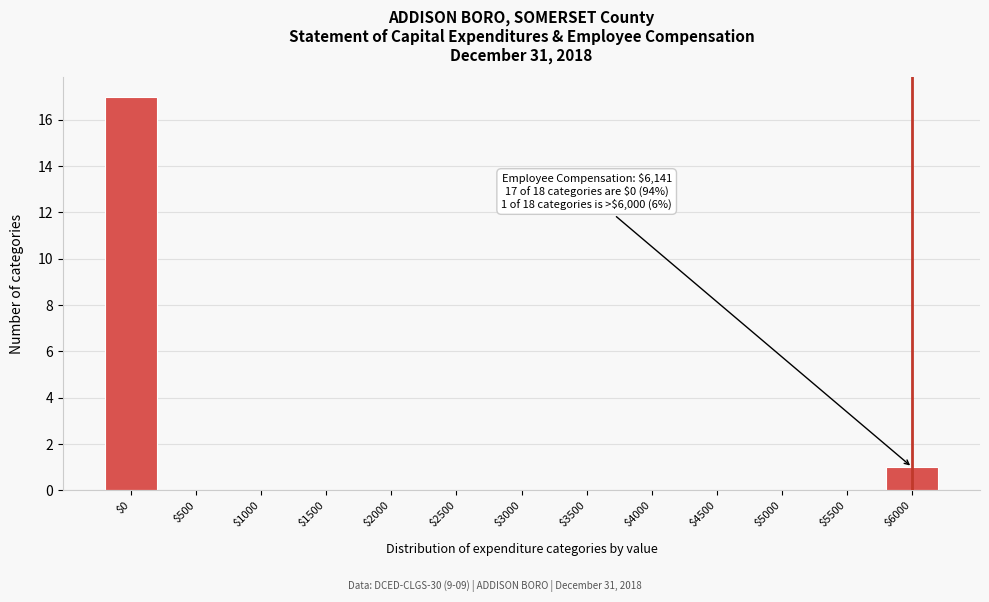

Is it true that the value at $0 is 17?

True